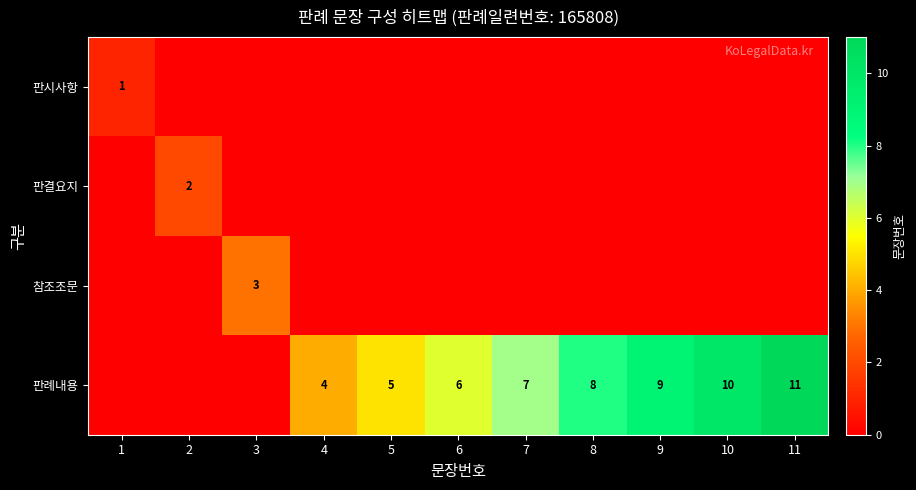

The value of 판례내용 at 7 is 4. True or false?

False